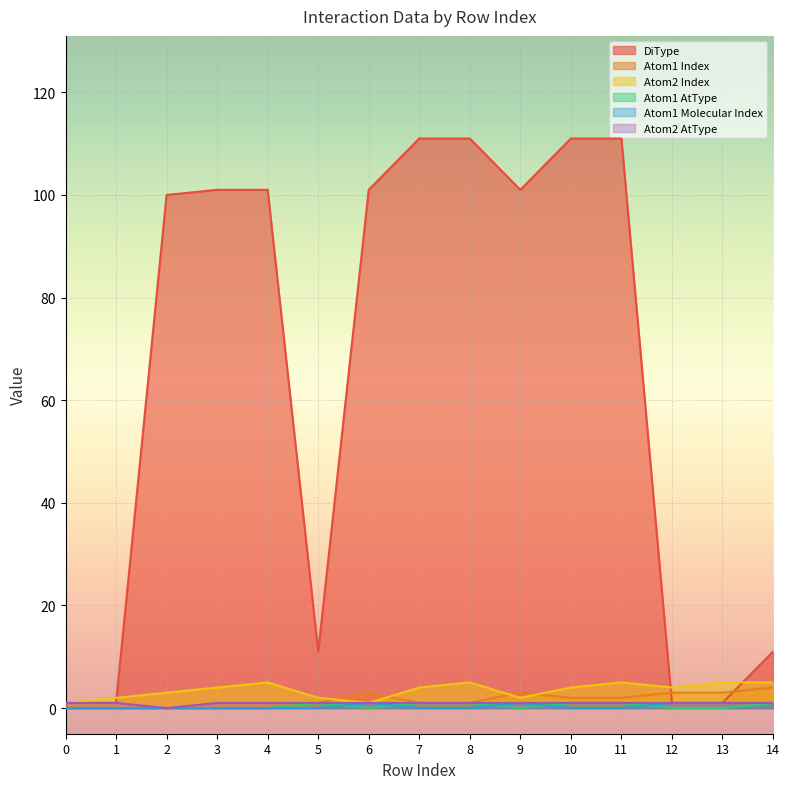

True or false: Atom1 Index has more than 1 interior local peaks.

True